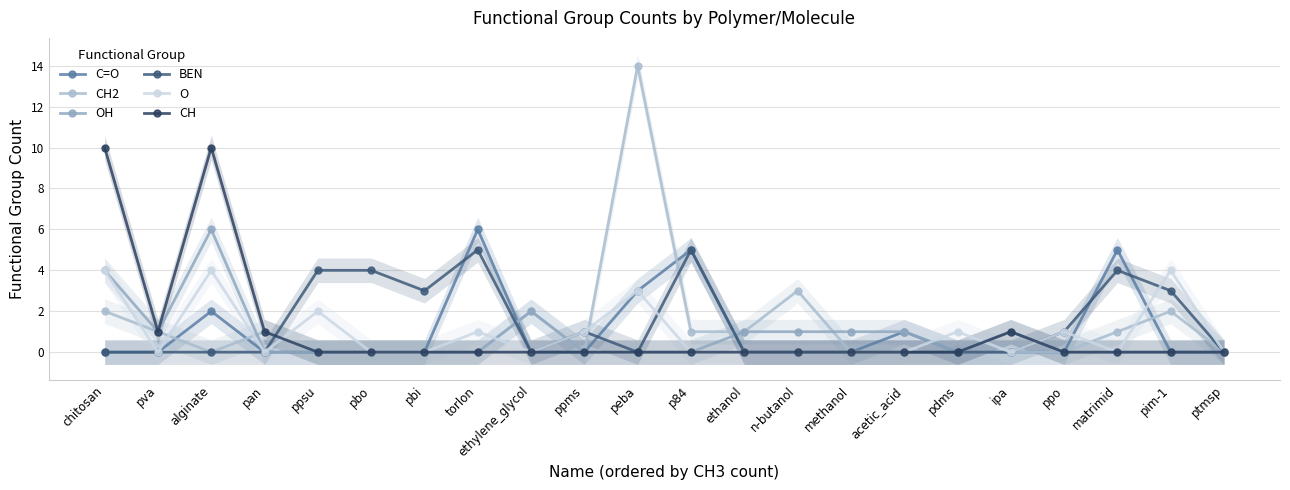

Reading left to right, extract all data points from this chart.

C=O: chitosan=0	pva=0	alginate=2	pan=0	ppsu=0	pbo=0	pbi=0	torlon=6	ethylene_glycol=0	ppms=0	peba=3	p84=5	ethanol=0	n-butanol=0	methanol=0	acetic_acid=1	pdms=0	ipa=0	ppo=0	matrimid=5	pim-1=0	ptmsp=0
CH2: chitosan=2	pva=1	alginate=0	pan=1	ppsu=0	pbo=0	pbi=0	torlon=0	ethylene_glycol=2	ppms=0	peba=14	p84=1	ethanol=1	n-butanol=3	methanol=0	acetic_acid=0	pdms=0	ipa=0	ppo=0	matrimid=1	pim-1=2	ptmsp=0
OH: chitosan=4	pva=1	alginate=6	pan=0	ppsu=0	pbo=0	pbi=0	torlon=0	ethylene_glycol=2	ppms=0	peba=0	p84=0	ethanol=1	n-butanol=1	methanol=1	acetic_acid=1	pdms=0	ipa=1	ppo=0	matrimid=0	pim-1=0	ptmsp=0
BEN: chitosan=0	pva=0	alginate=0	pan=0	ppsu=4	pbo=4	pbi=3	torlon=5	ethylene_glycol=0	ppms=1	peba=0	p84=5	ethanol=0	n-butanol=0	methanol=0	acetic_acid=0	pdms=0	ipa=0	ppo=1	matrimid=4	pim-1=3	ptmsp=0
O: chitosan=4	pva=0	alginate=4	pan=0	ppsu=2	pbo=0	pbi=0	torlon=1	ethylene_glycol=0	ppms=1	peba=3	p84=0	ethanol=0	n-butanol=0	methanol=0	acetic_acid=0	pdms=1	ipa=0	ppo=1	matrimid=0	pim-1=4	ptmsp=0
CH: chitosan=10	pva=1	alginate=10	pan=1	ppsu=0	pbo=0	pbi=0	torlon=0	ethylene_glycol=0	ppms=0	peba=0	p84=0	ethanol=0	n-butanol=0	methanol=0	acetic_acid=0	pdms=0	ipa=1	ppo=0	matrimid=0	pim-1=0	ptmsp=0